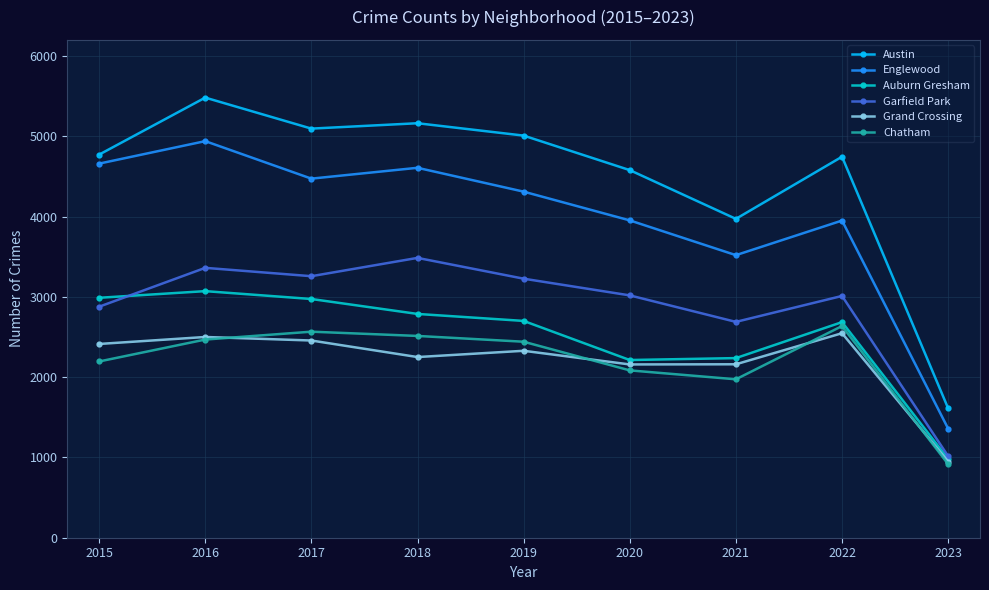

How many values in the Chatham series are below 2441?

4